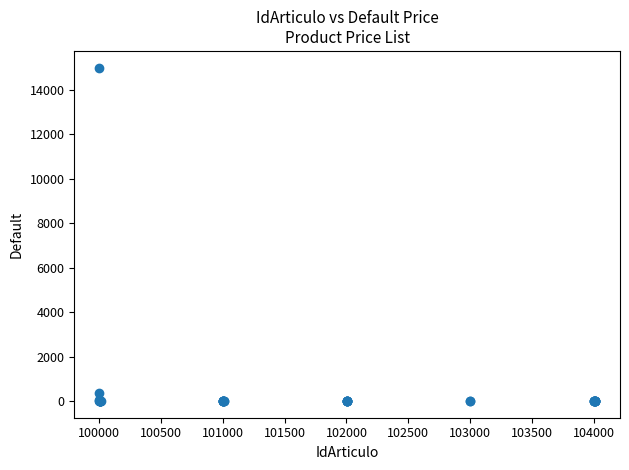

What Y value in the scatter plot is closest to 7505?

375.6